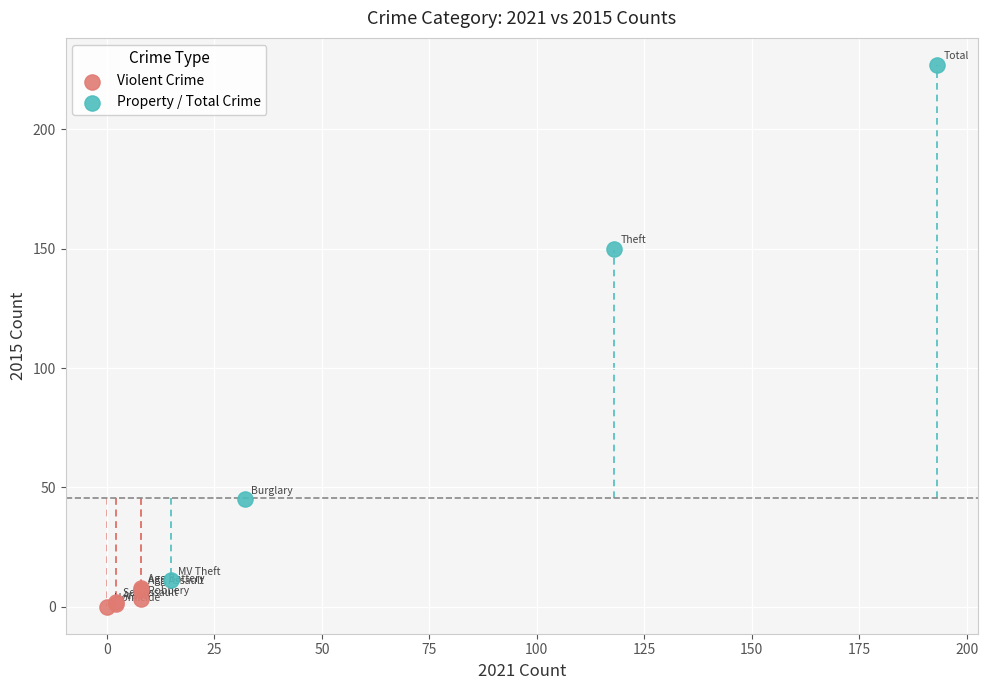

Which series reaches the minimum Y coordinate?

Violent Crime